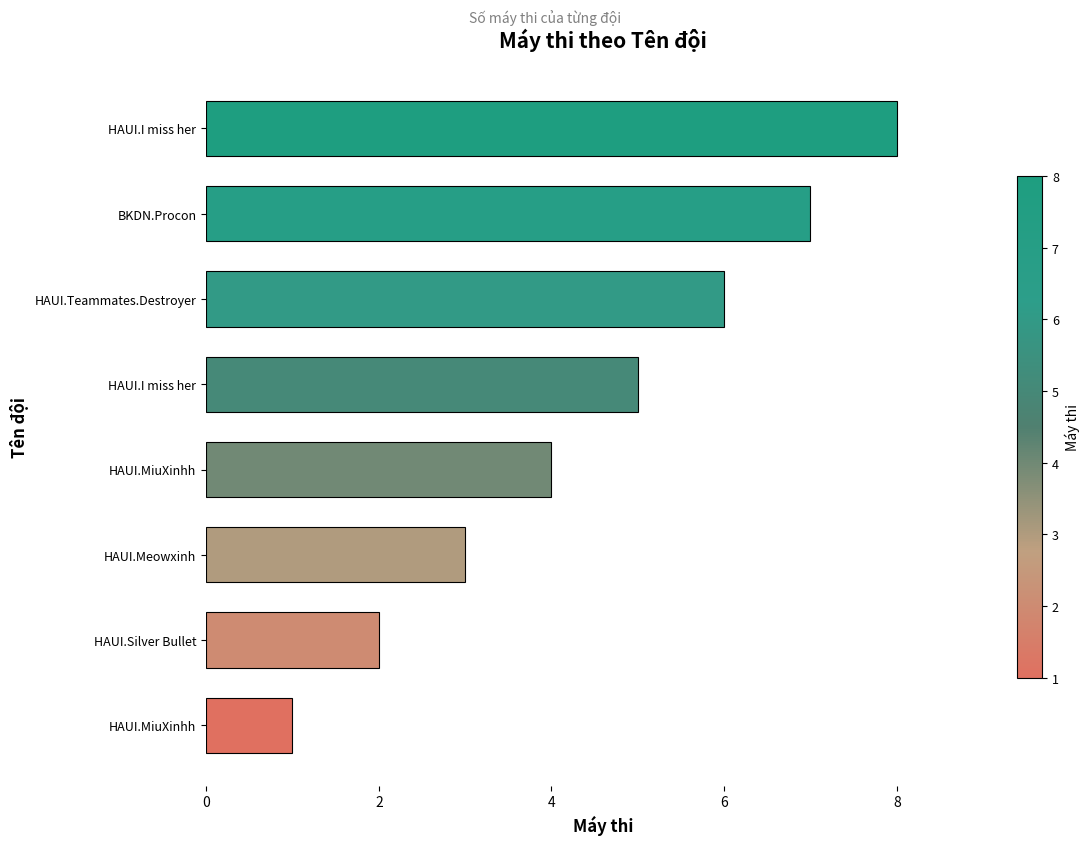

How many categories are shown in the chart?

8